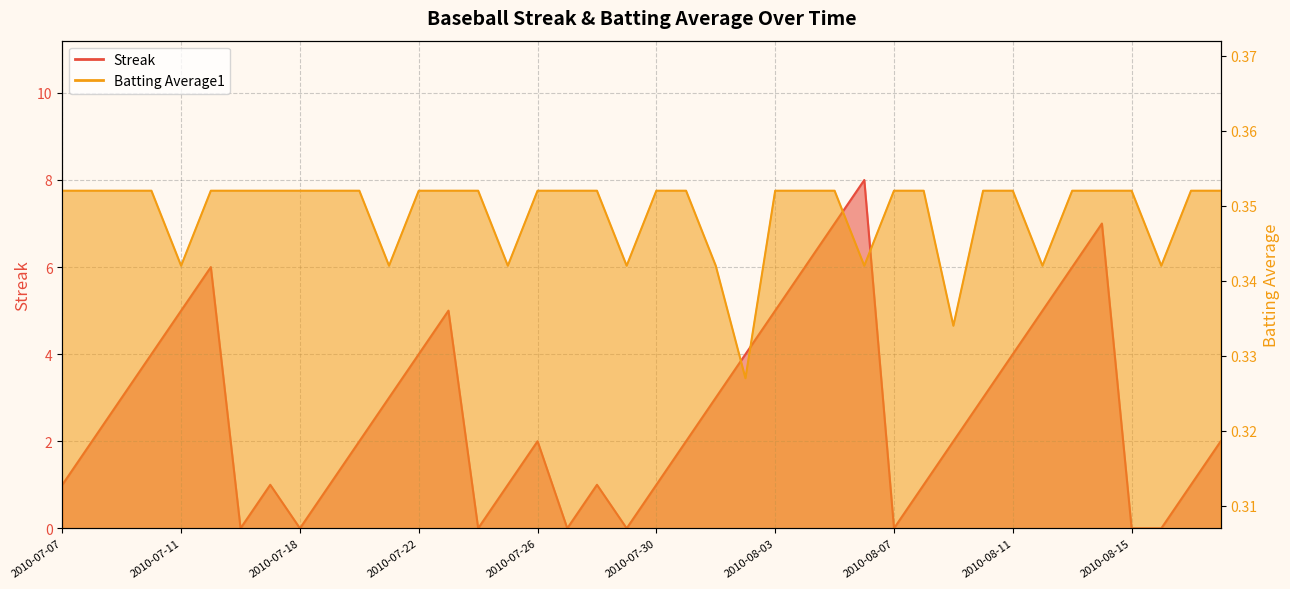

What is the label of the 35th point from the right?

2010-07-15